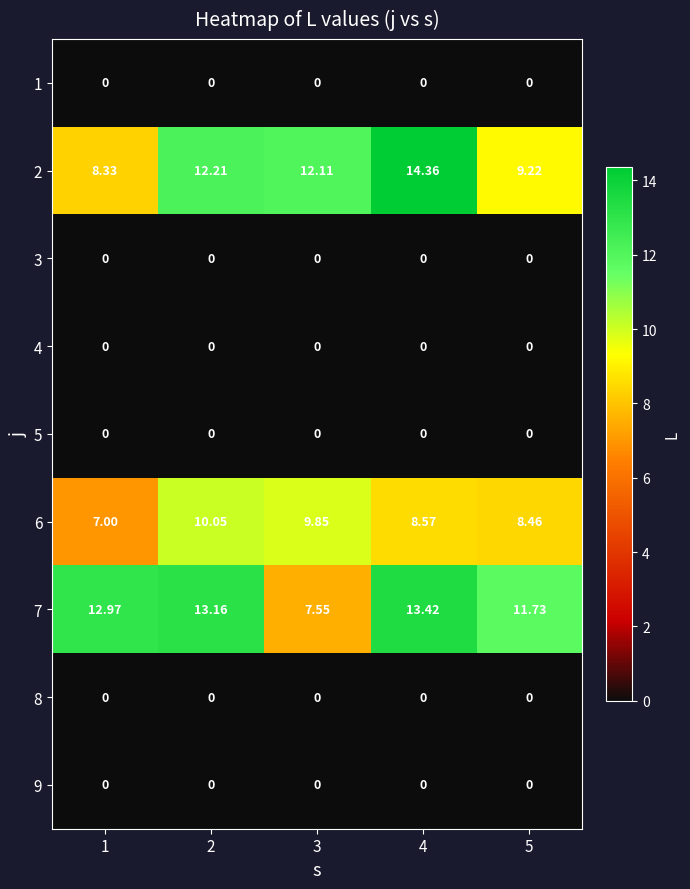

Which series has the largest range (max minus min)?

2